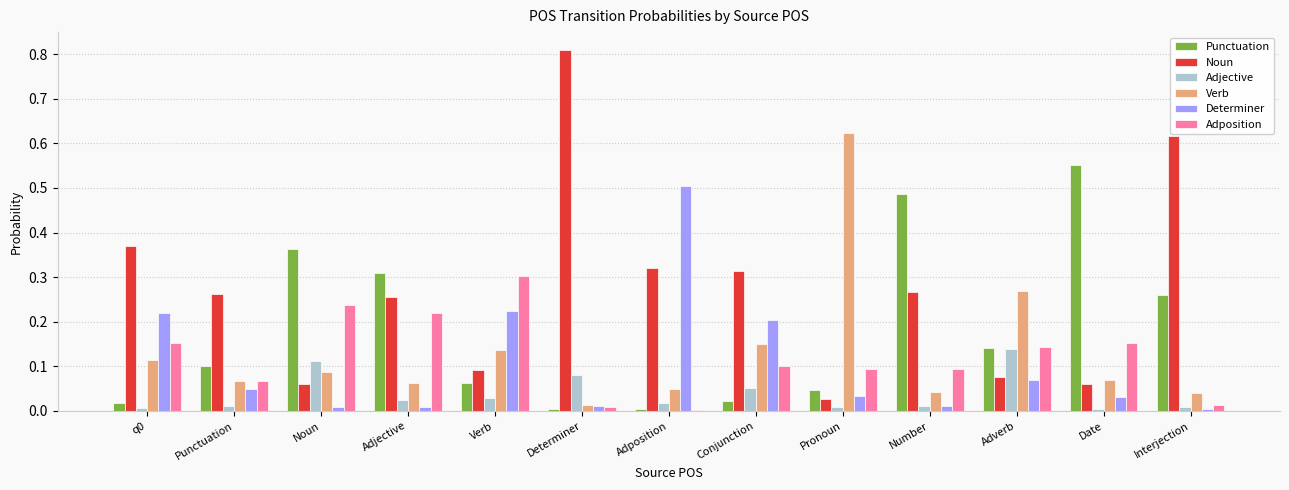

What is the total value across all series at Determiner?

0.9